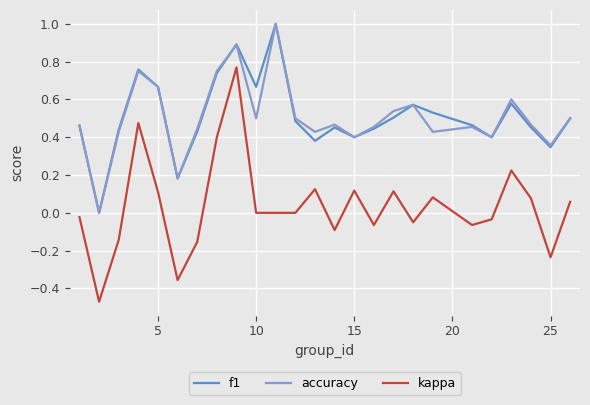

True or false: kappa and f1 cross at least once.

False